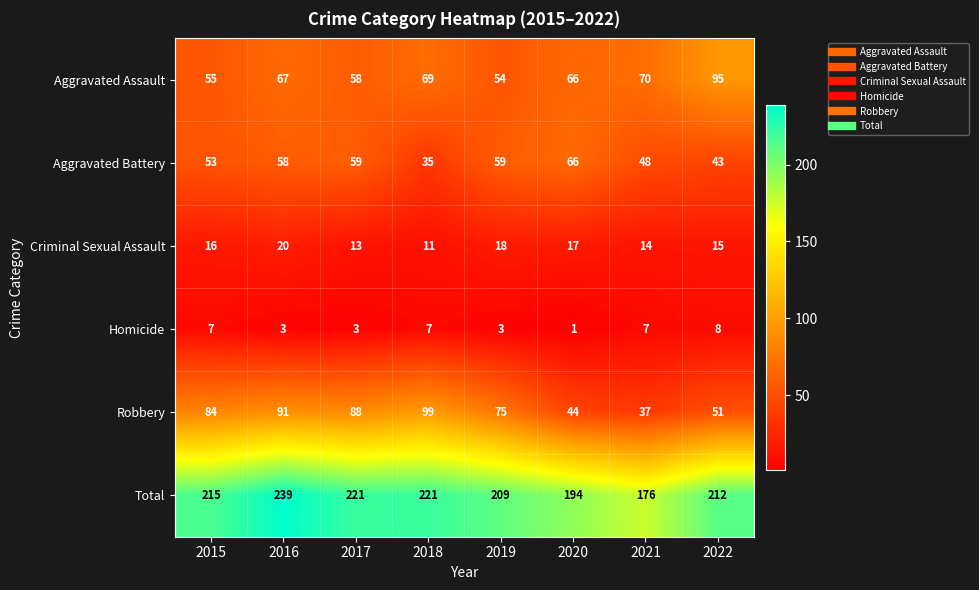

What value does the Aggravated Battery series have at 2018, to the nearest 5?

35